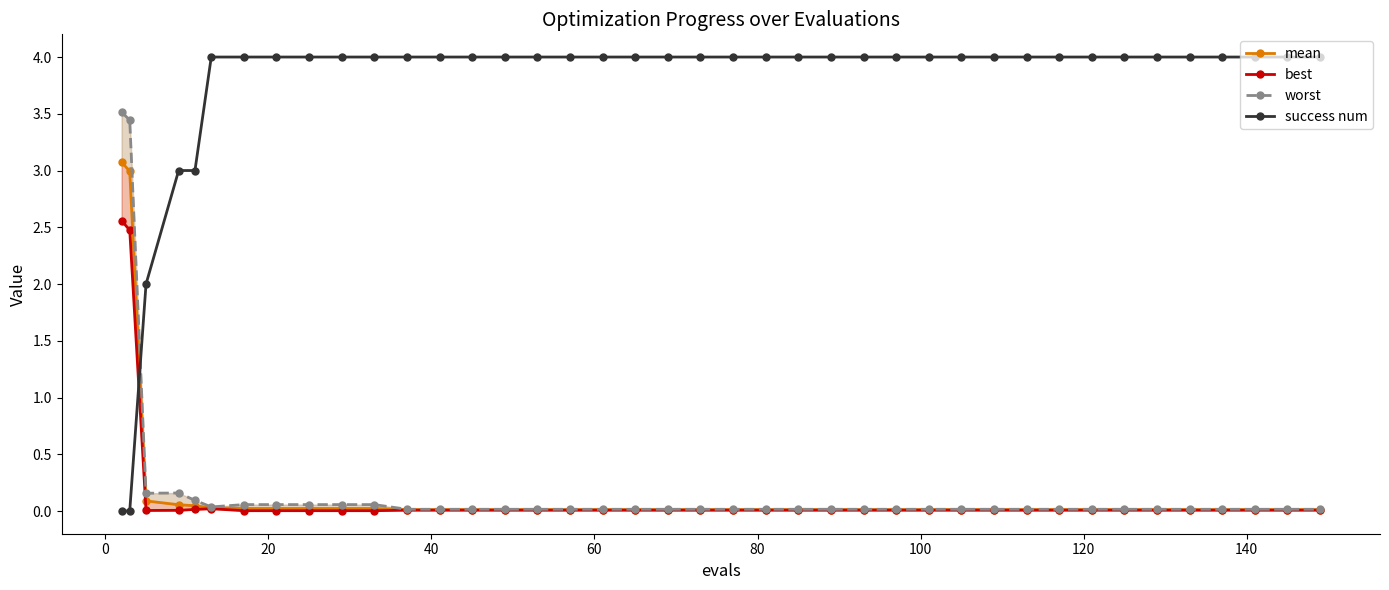

What is the highest value of the success num series?

4